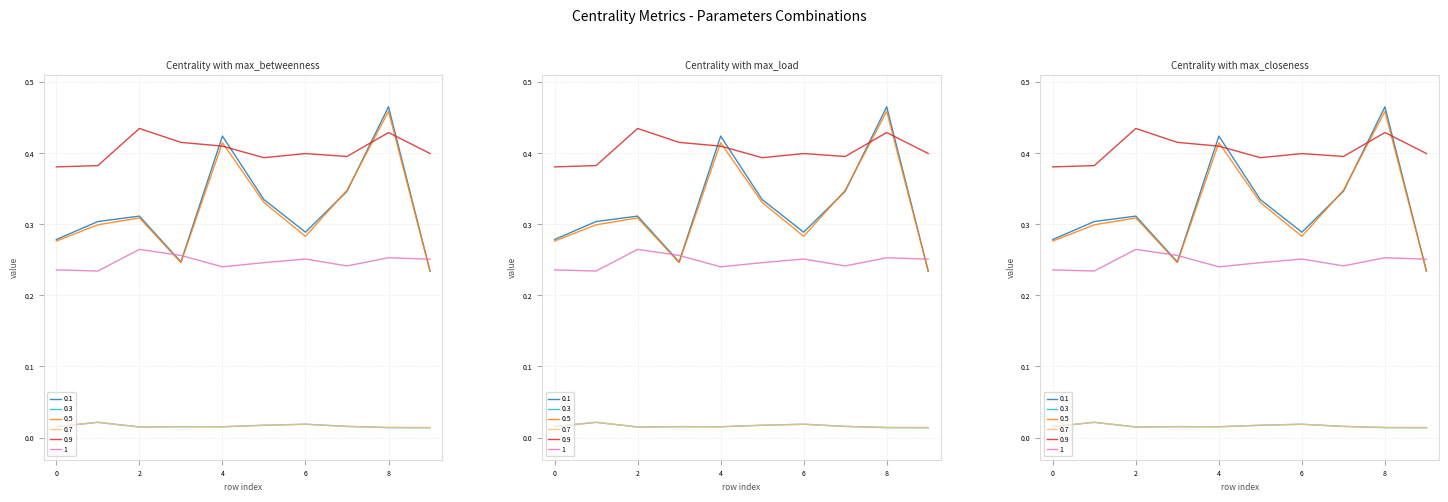

How many avg_betweenness_centrality values are between 0 and 1?

10